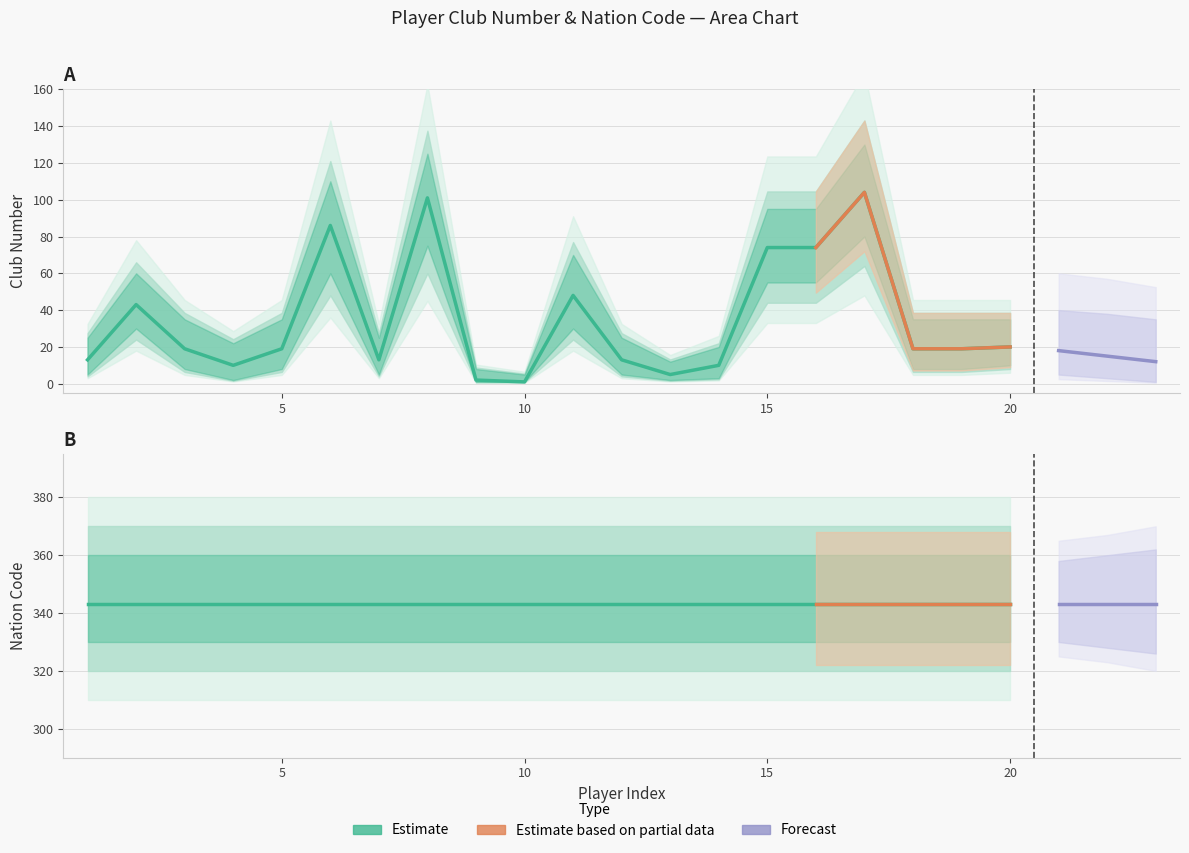

What is the sum of the values at 19 and 20?

39